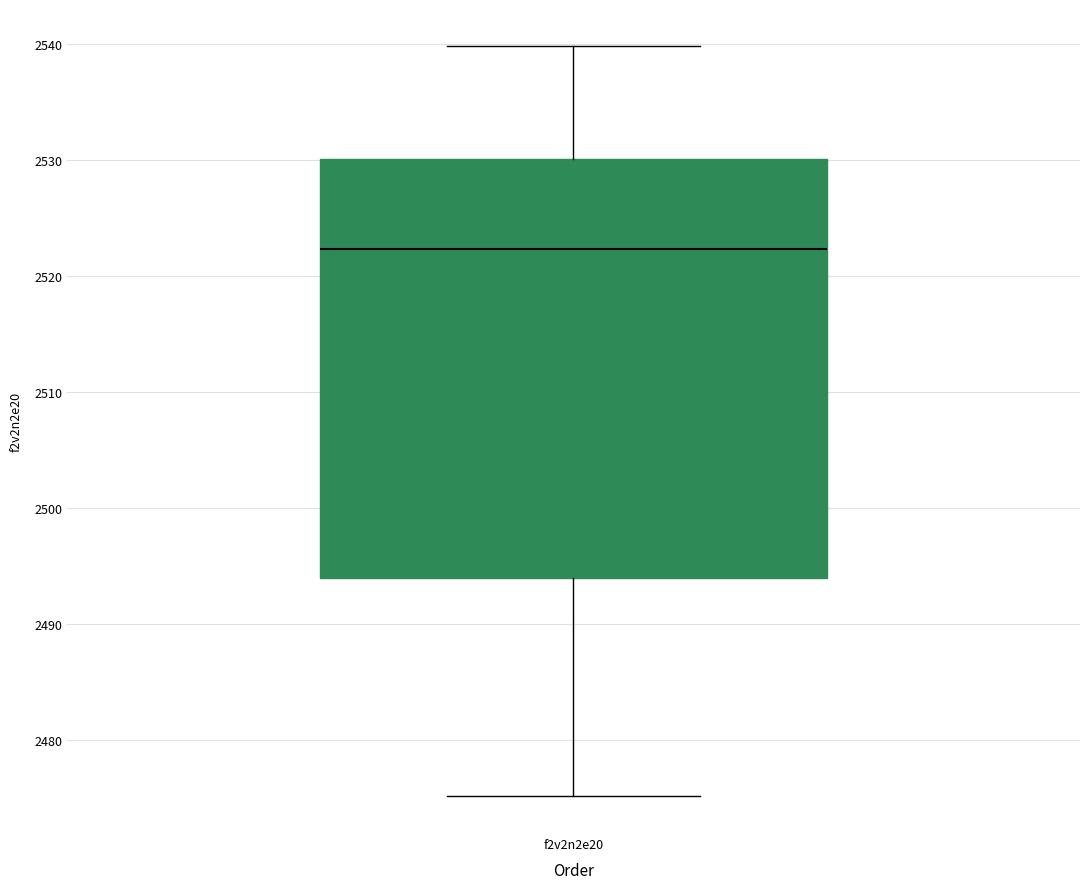

Transcribe this box plot: give where the median line is, the range the box spans, and where the two whiskers end, as read against the y-axis. The values are not printed on the chart, so give them approximately, as read against the axis.

median 2522, box 2494 to 2530, whiskers 2475 to 2540